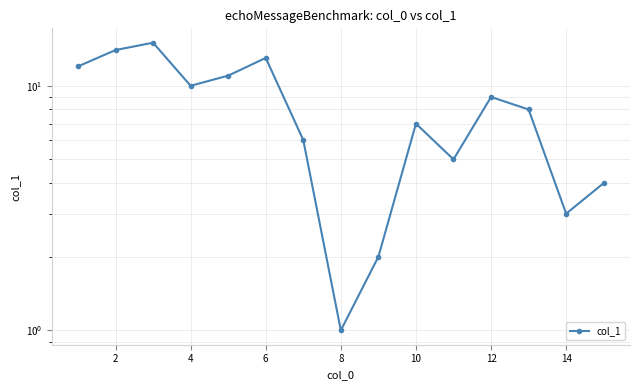

True or false: the data has more than 2 interior local peaks.

True